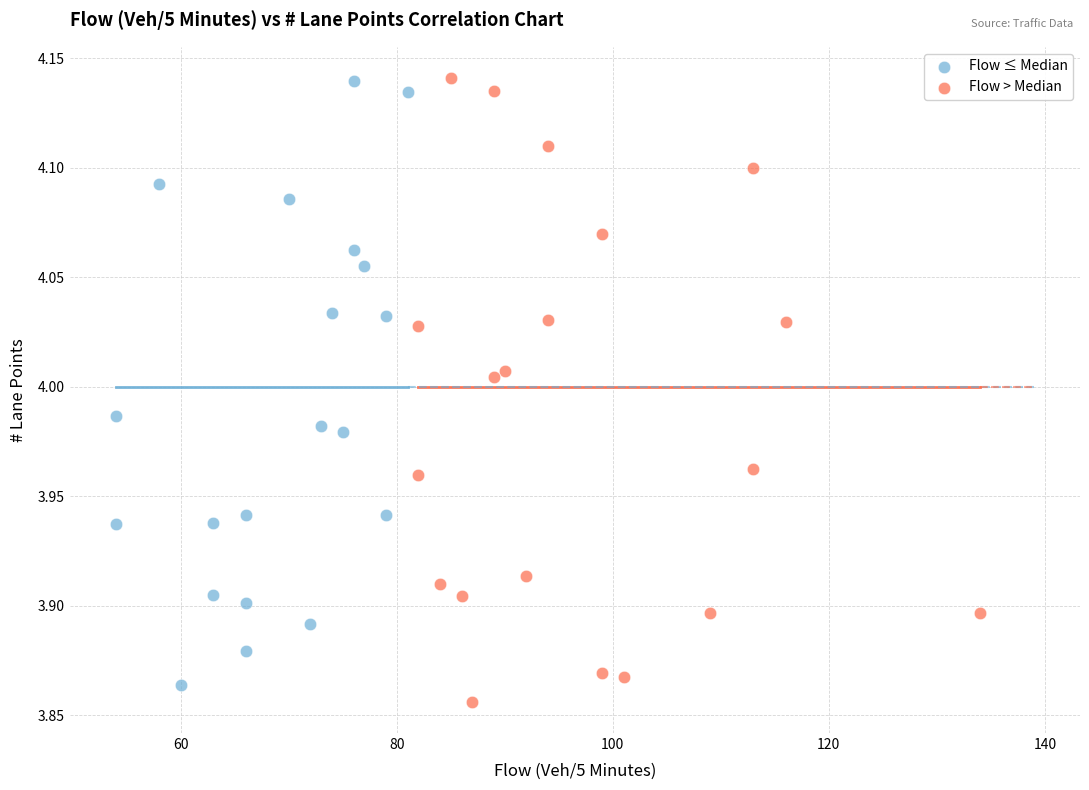

What are all the series names shown in the legend?

Flow ≤ Median, Flow > Median